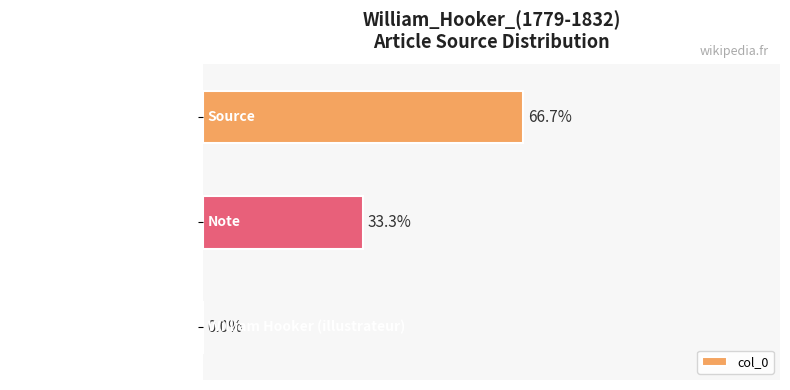

At which label is the value closest to 33?

Note